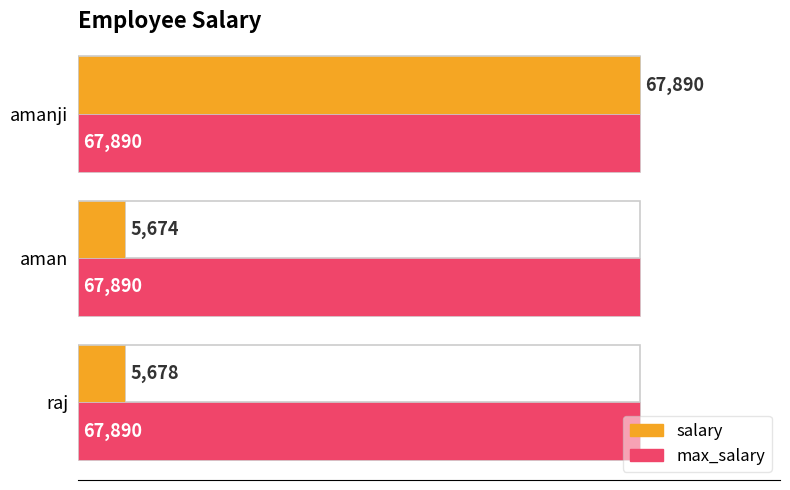

Is it true that max_salary equals 0.6 at 0?

False